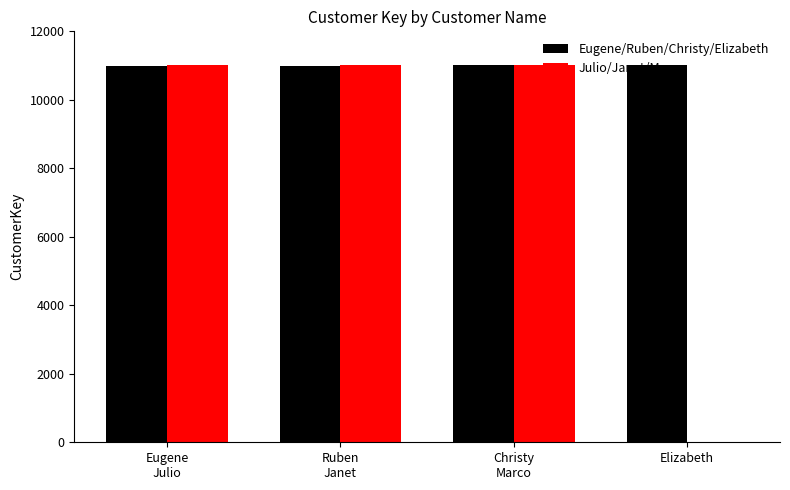

The value of Julio/Janet/Marco at Elizabeth is 0. True or false?

True